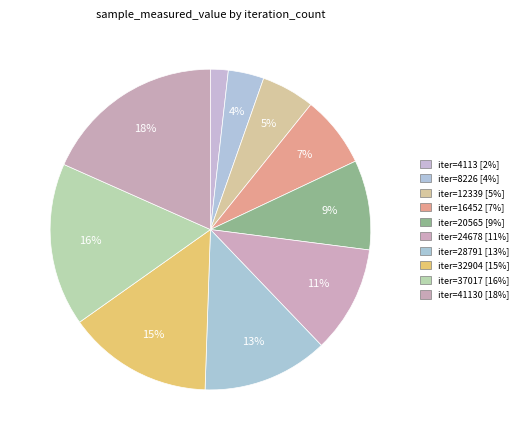

How many slices are in this pie chart?

10